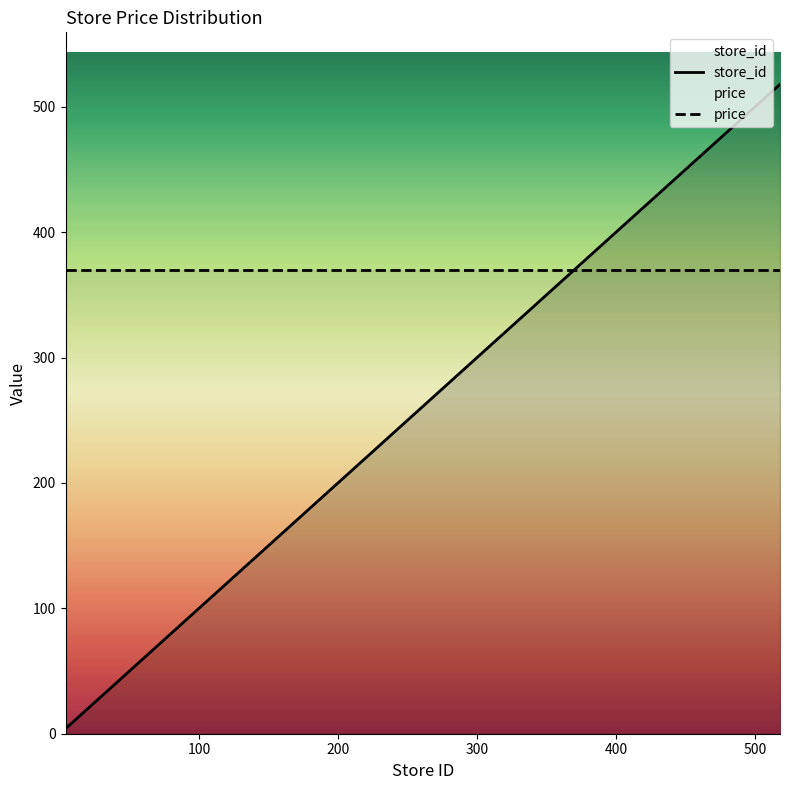

What is the value of the store_id point at the 3rd from the left?

16.0